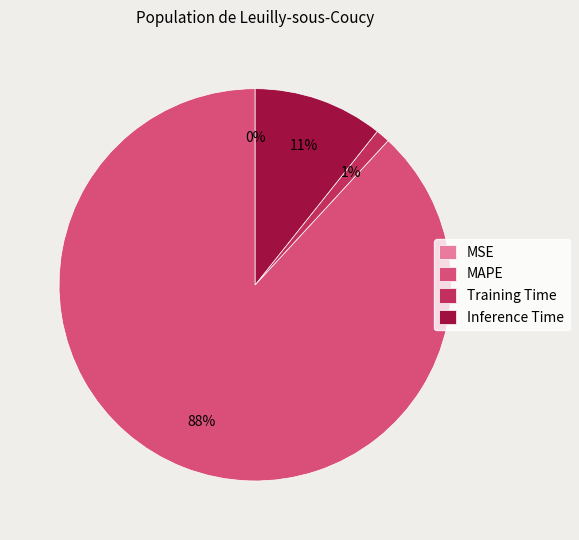

The Inference Time slice represents 1% of the pie. True or false?

False